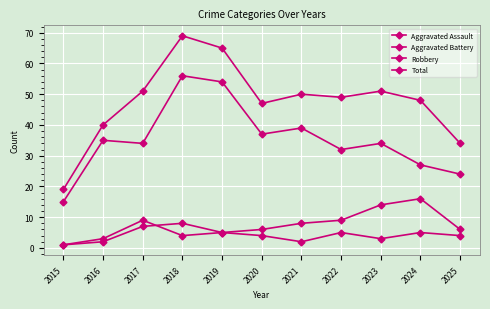

True or false: Aggravated Assault and Aggravated Battery intersect in this chart.

True